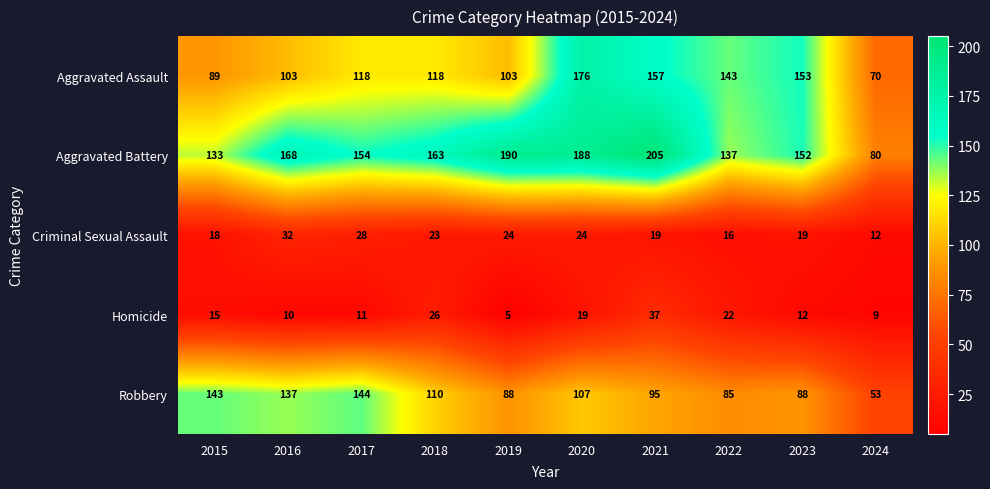

Which series has the largest range (max minus min)?

Aggravated Battery